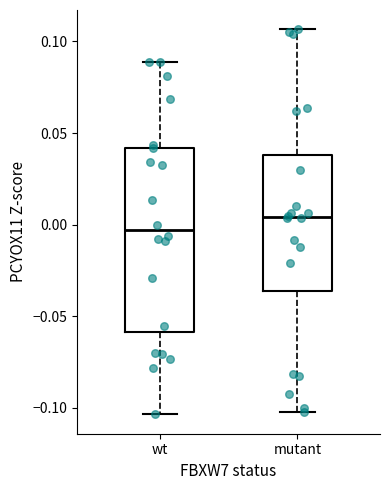

Which box is the tallest, from its lower edge to its upper edge?

wt